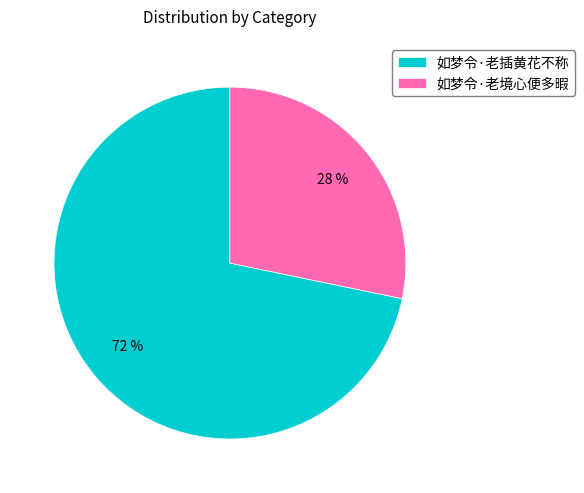

To the nearest percent, what percentage of the pie is 如梦令·老境心便多暇?

28%